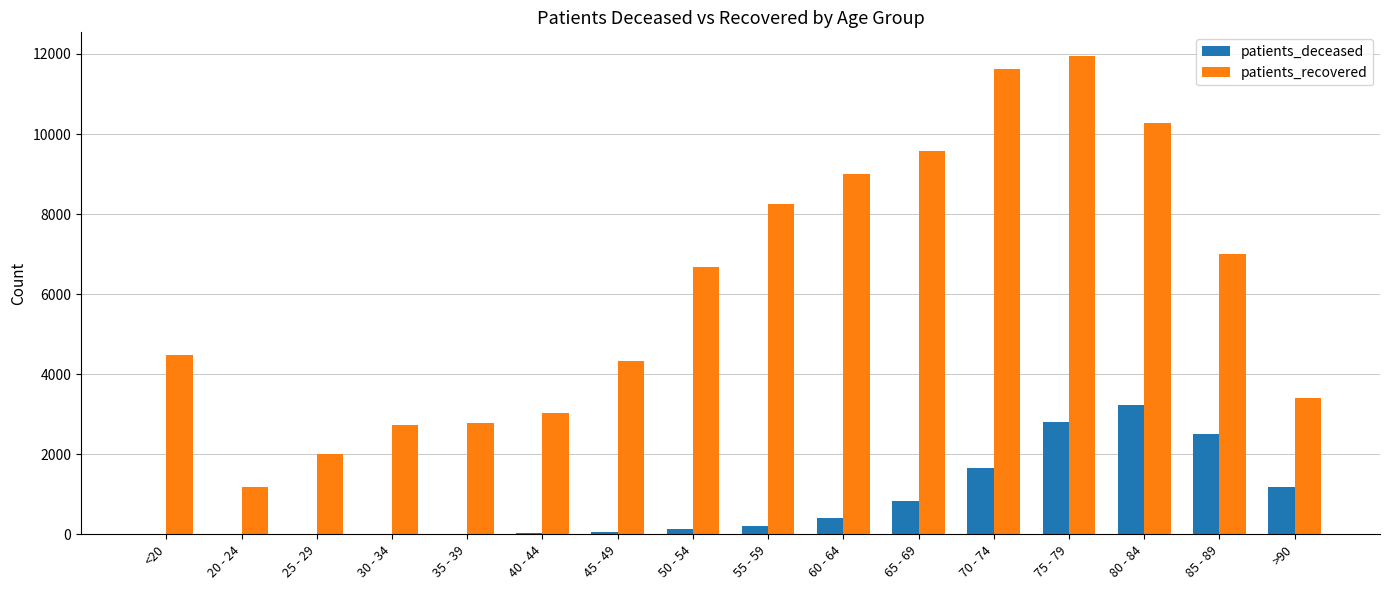

Is the value of patients_deceased at 30 - 34 greater than the value of patients_recovered at 75 - 79?

No